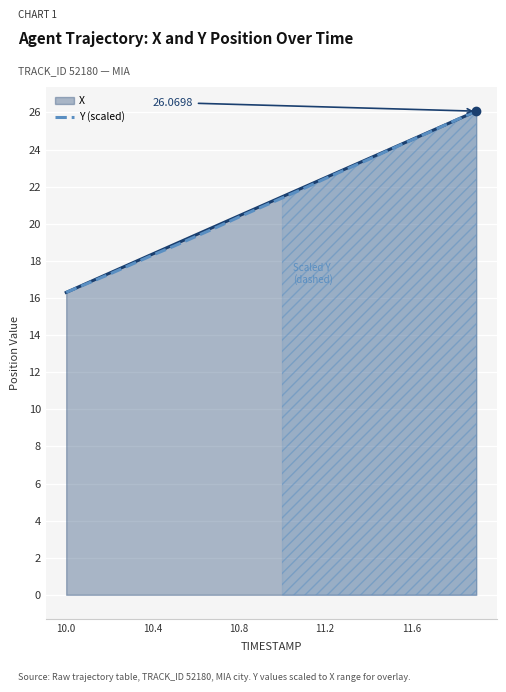

Reading left to right, list all the values displayed in this chart.

16.3	16.8	17.3	17.8	18.3	18.8	19.3	19.8	20.4	20.9	21.4	21.9	22.4	22.9	23.5	24.0	24.5	25.0	25.6	26.1